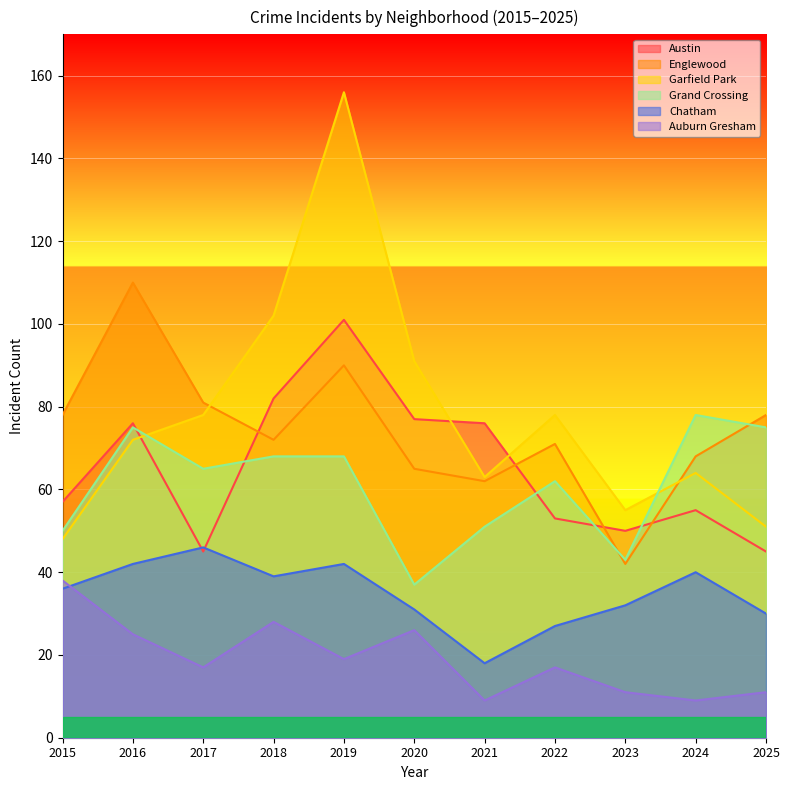

What are all the series names shown in the legend?

Austin, Englewood, Garfield Park, Grand Crossing, Chatham, Auburn Gresham